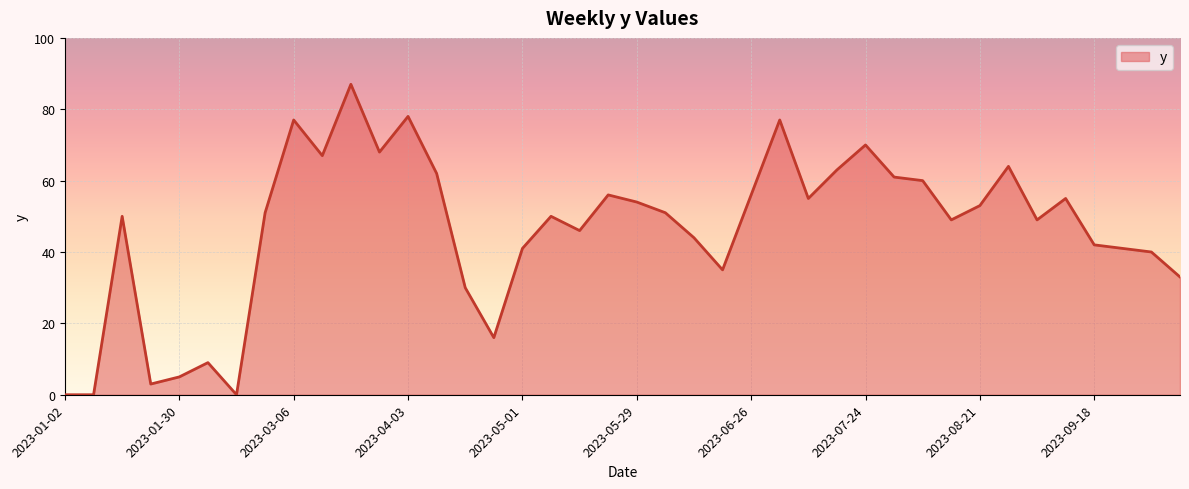

What is the difference between the maximum and minimum values?

87